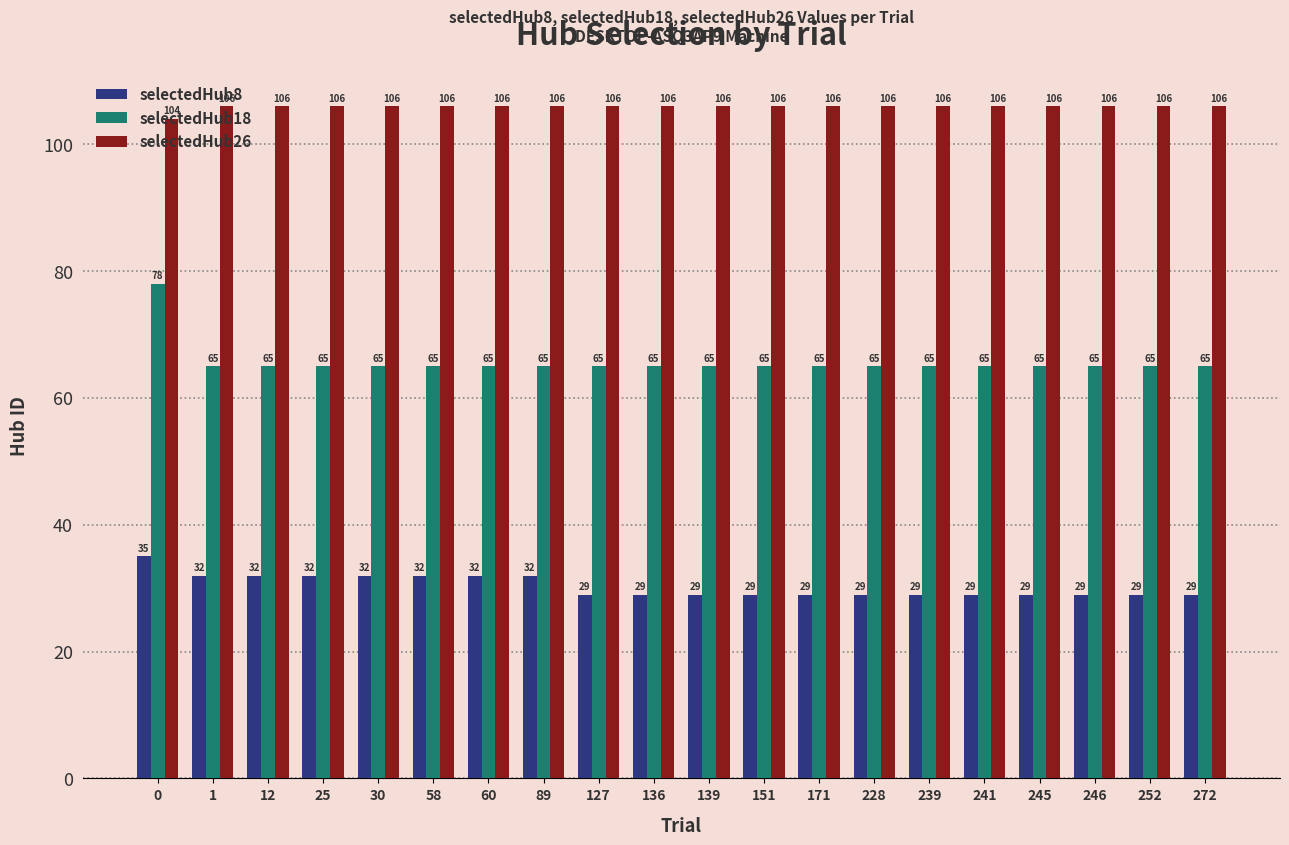

What is the value of the selectedHub8 bar at the 18th from the left?

29